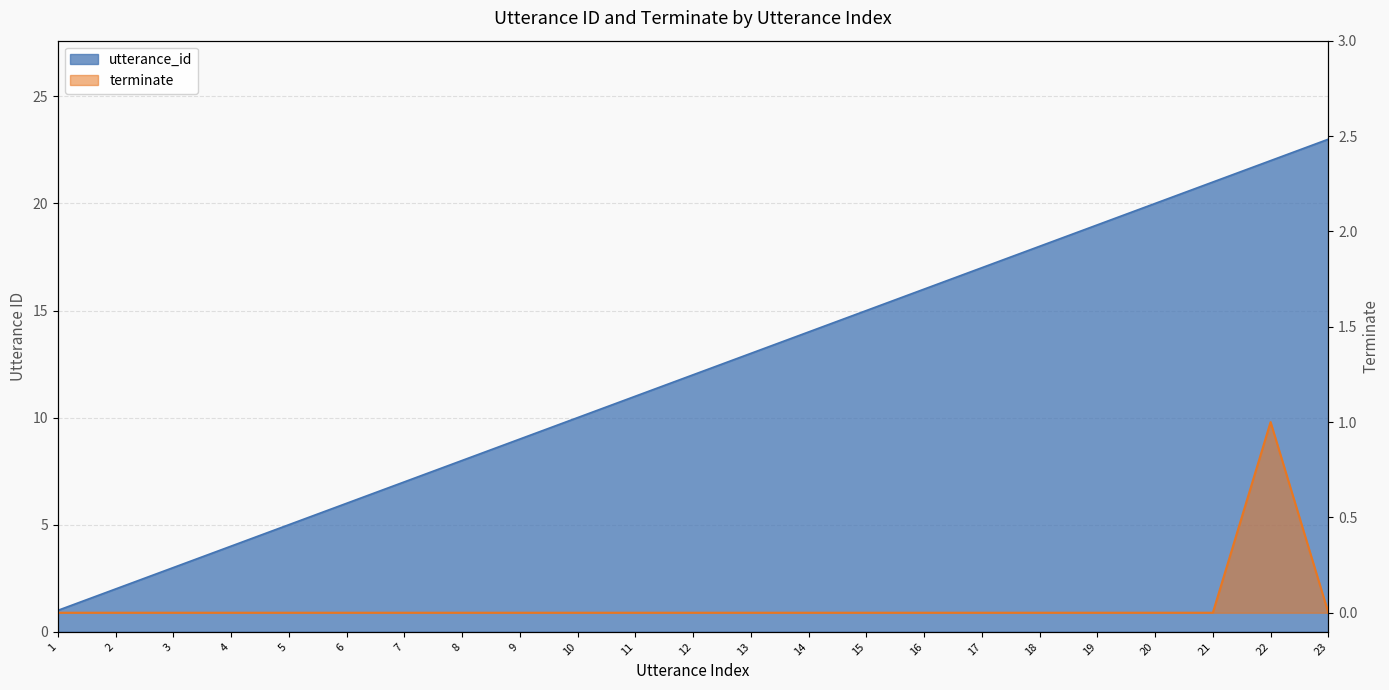

True or false: utterance_id and terminate cross at least once.

False